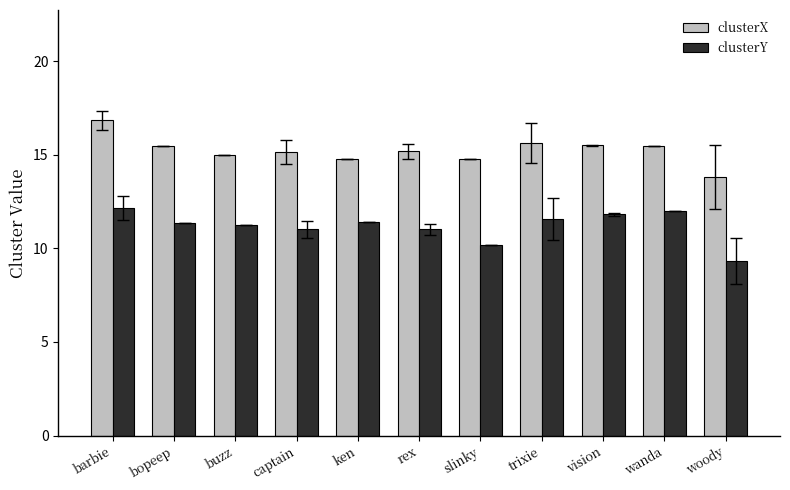

At which category does the chart reach its minimum across all series?

woody